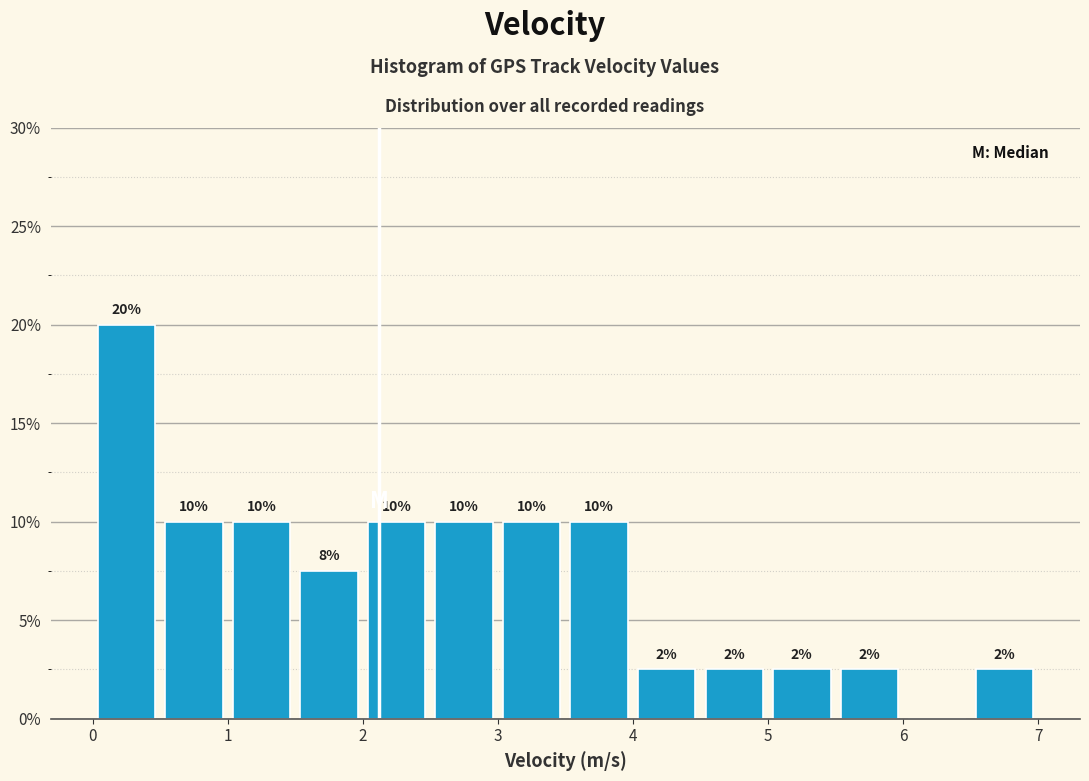

Over which range of the x-axis is the bar tallest?

0.0 to 0.5